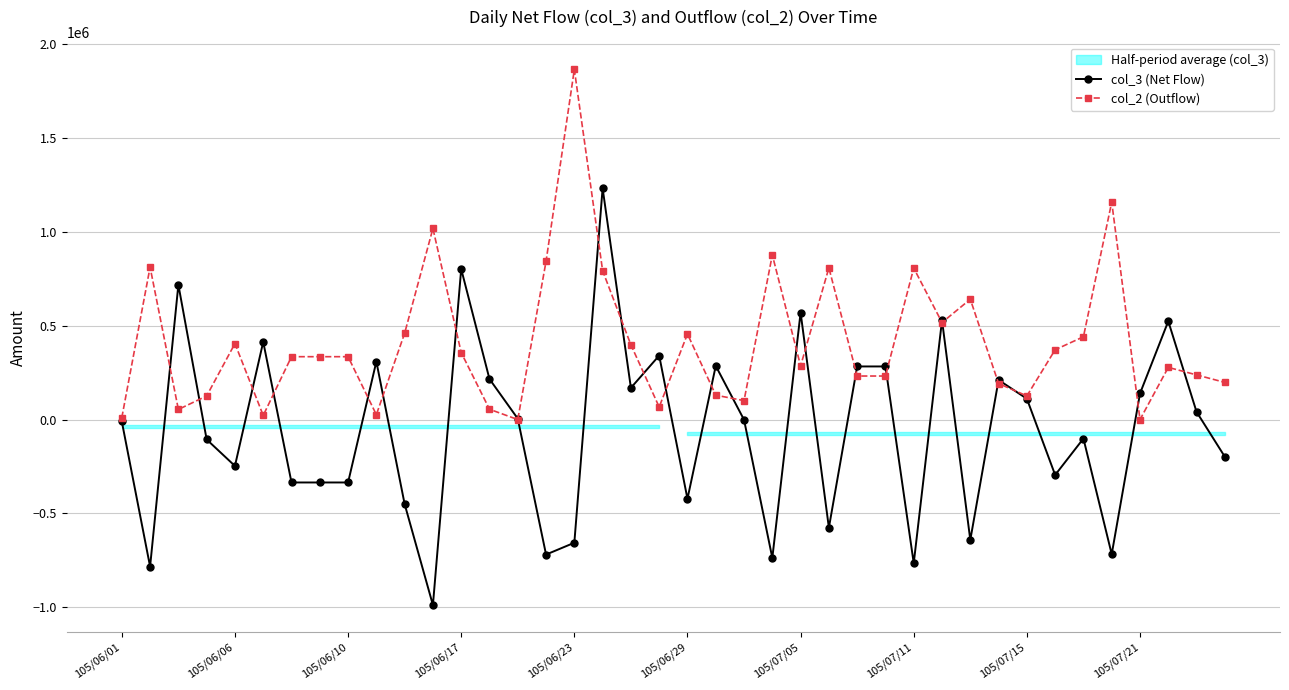

True or false: col_3 (Net Flow) and col_2 (Outflow) cross at least once.

True